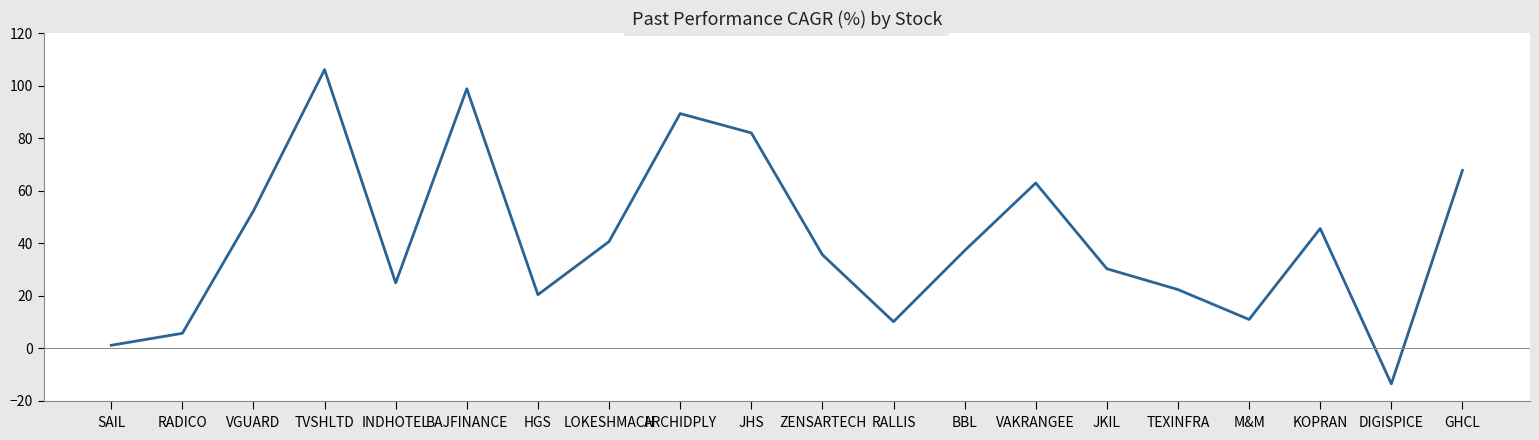

The value at HGS is 20.4. True or false?

True